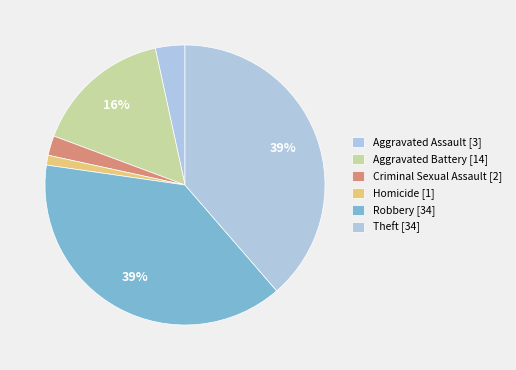

Combined, what portion of the pie is Criminal Sexual Assault and Robbery?

40.9%